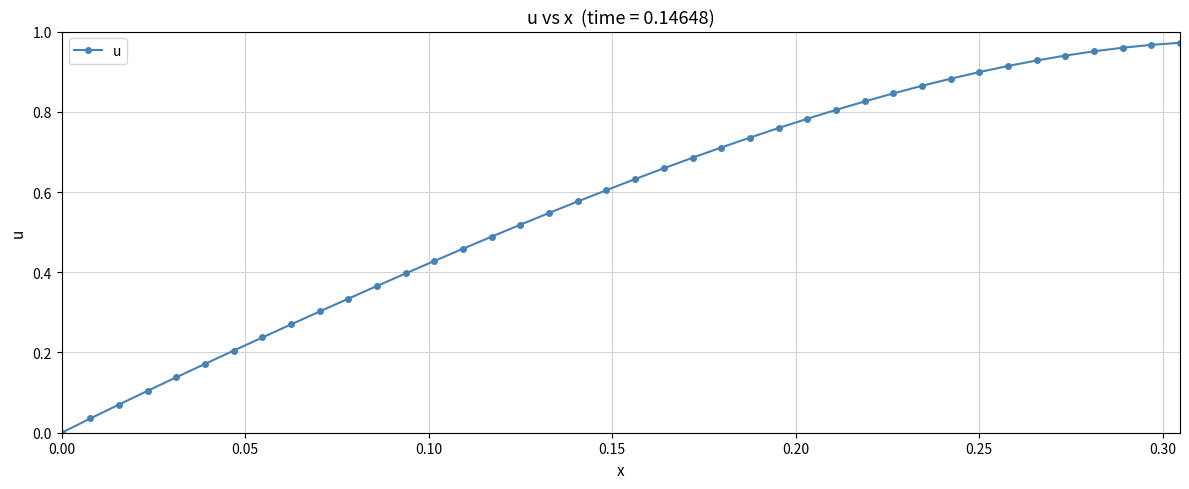

How many lines are shown in the chart?

1